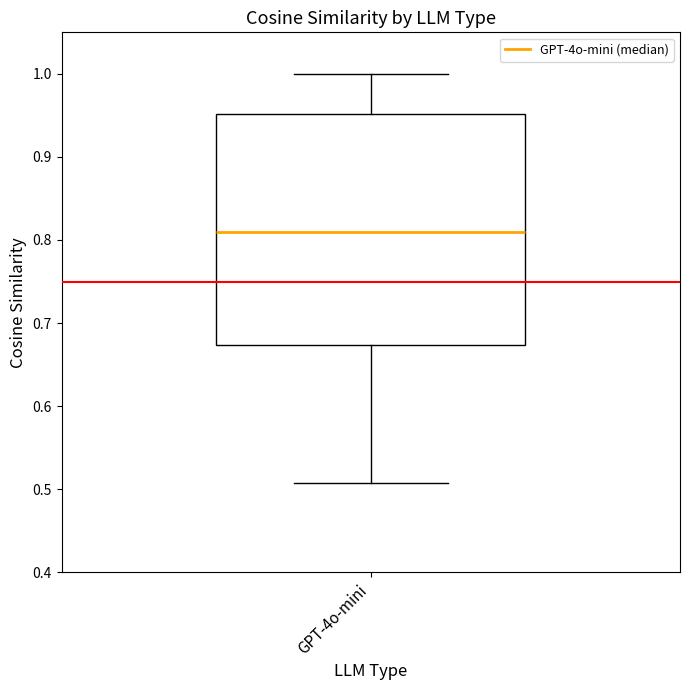

Transcribe this box plot: give where the median line is, the range the box spans, and where the two whiskers end, as read against the y-axis. The values are not printed on the chart, so give them approximately, as read against the axis.

median 0.81, box 0.67 to 0.95, whiskers 0.51 to 1.00